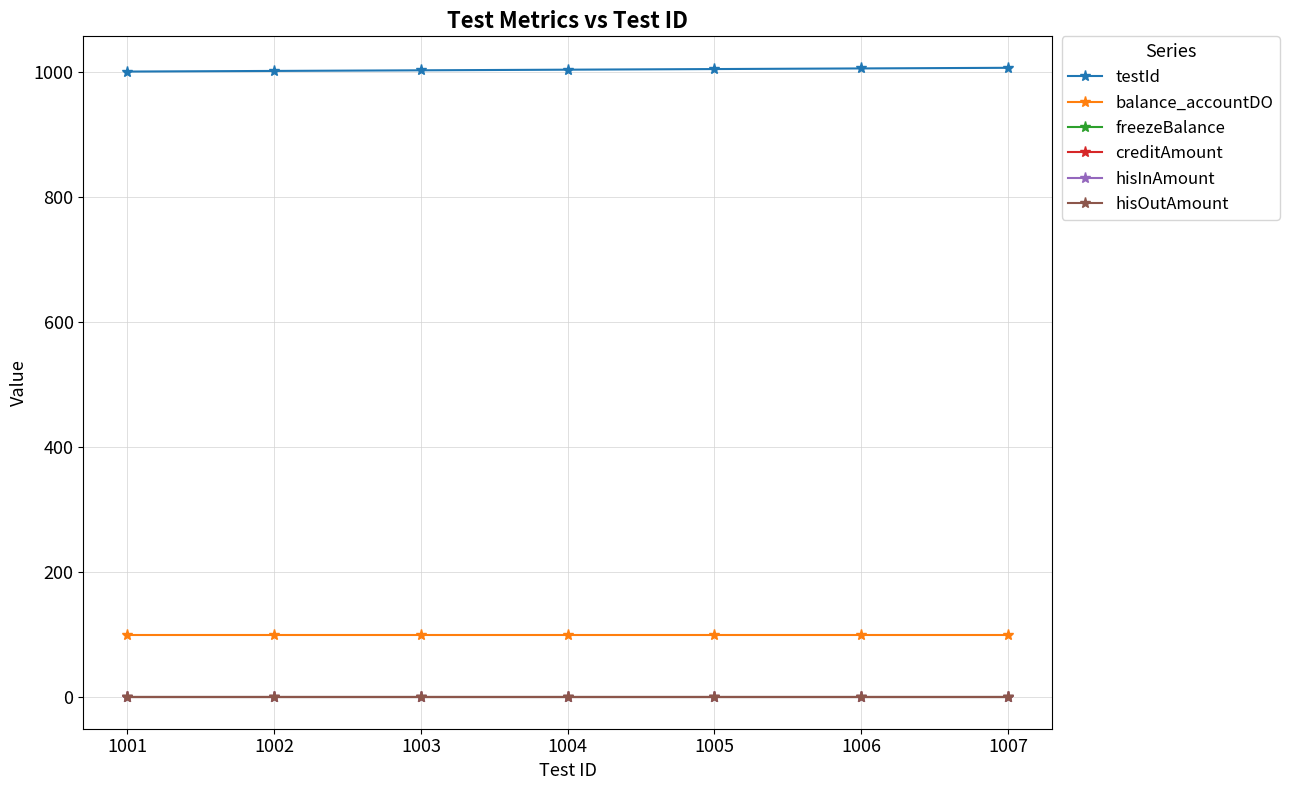

Reading left to right, transcribe all the data shown in this chart.

testId: 1001	1002	1003	1004	1005	1006	1007
balance_accountDO: 100	100	100	100	100	100	100
freezeBalance: 0	0	0	0	0	0	0
creditAmount: 0	0	0	0	0	0	0
hisInAmount: 0	0	0	0	0	0	0
hisOutAmount: 0	0	0	0	0	0	0